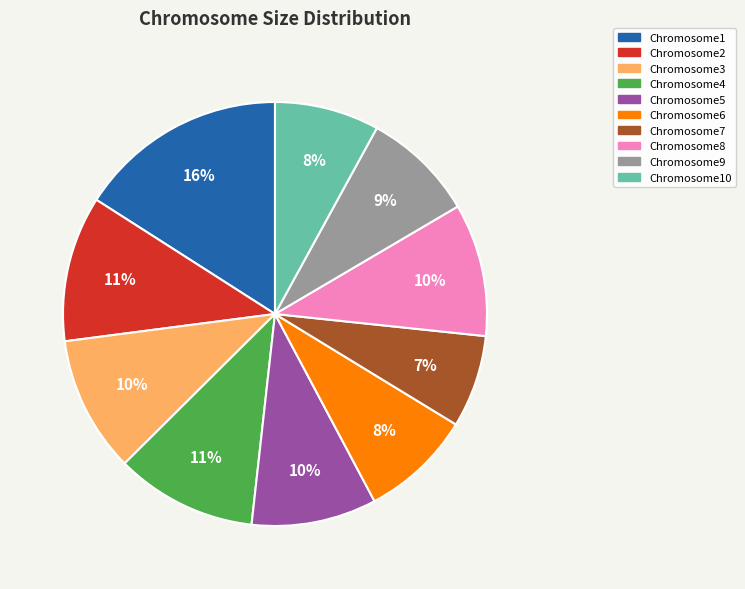

How many segments does this pie chart have?

10